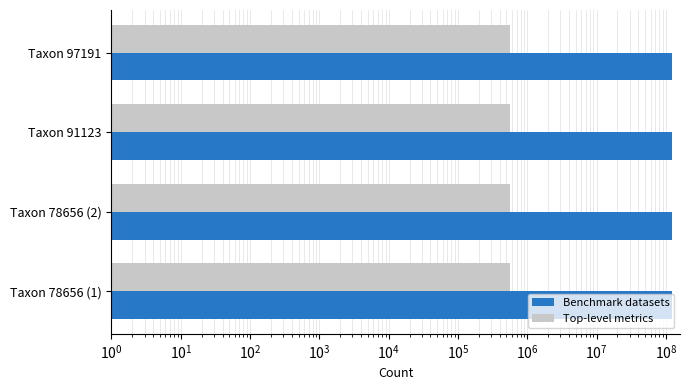

Rank the series by their maximum value, from highest to lowest.

Benchmark datasets, Top-level metrics